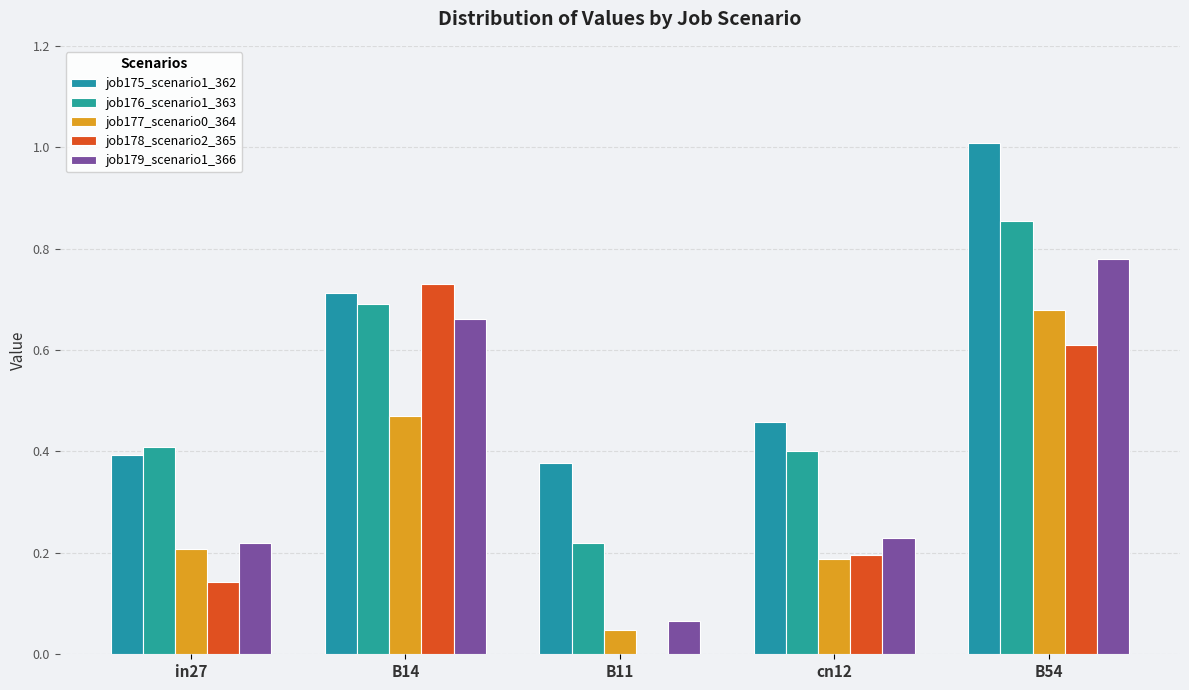

Which series has the largest total across all categories?

job175_scenario1_362